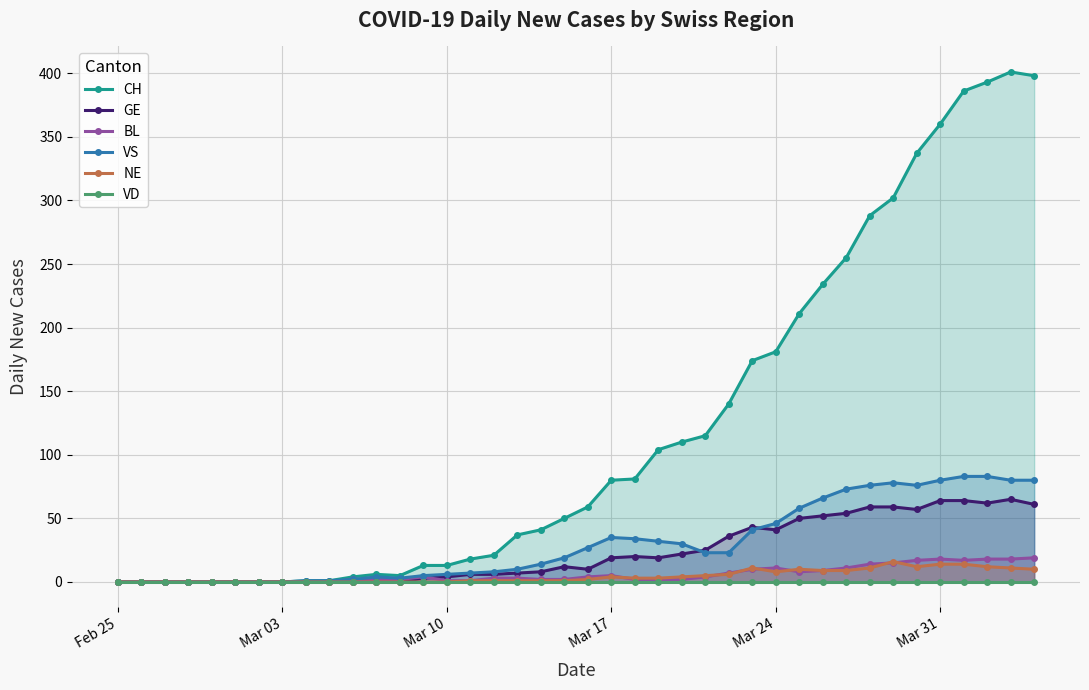

Read the GE value at Mar 17, to the nearest 5.

20